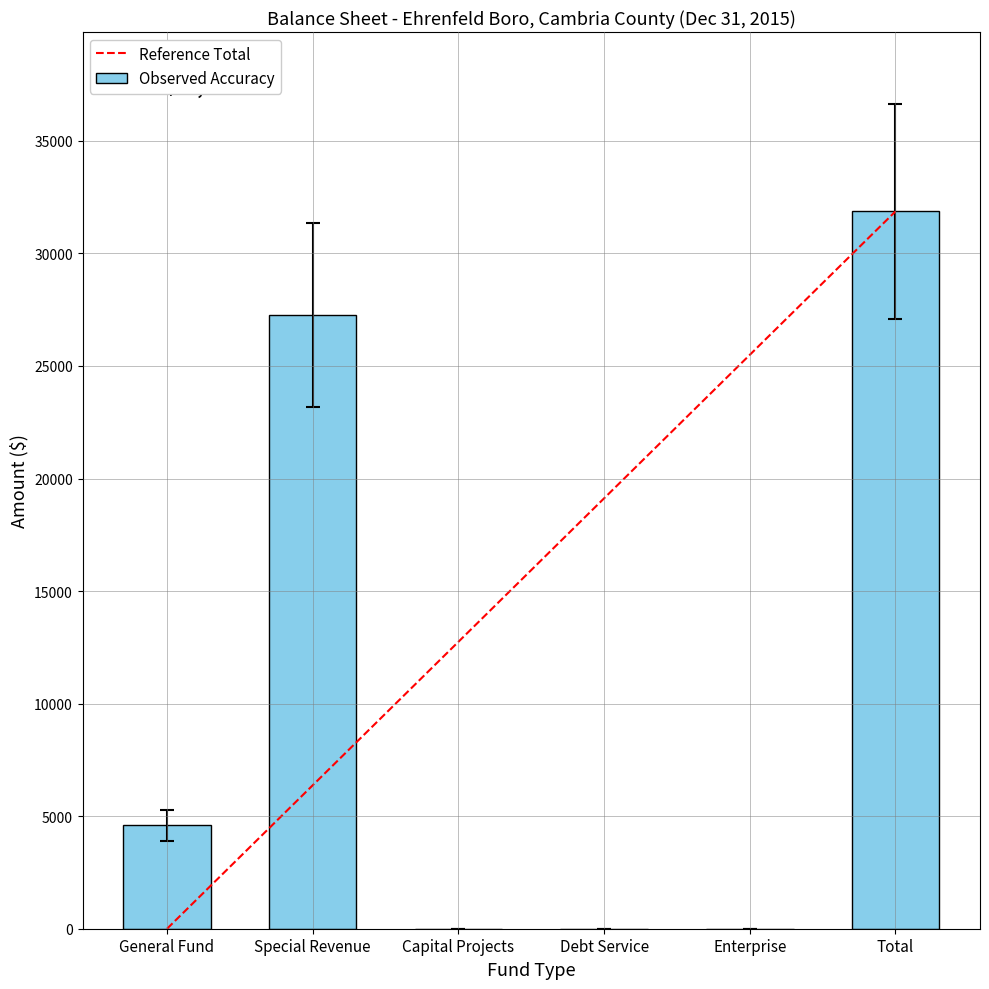

What is the change in value from Enterprise to Total?

+31868